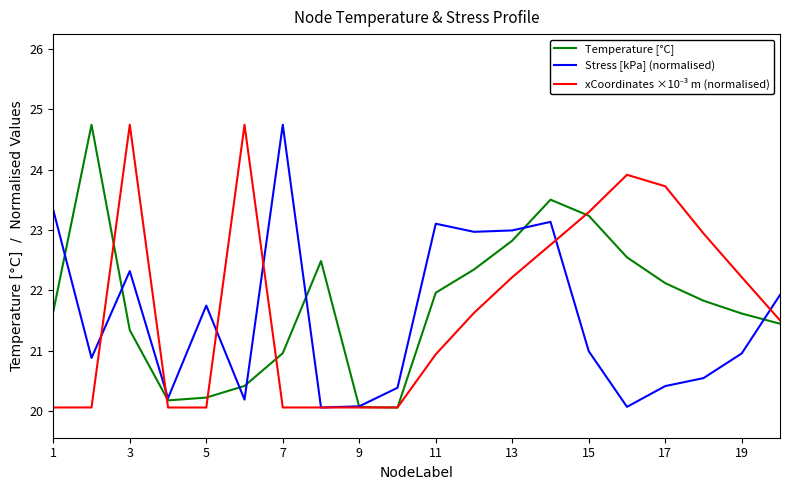

What is the maximum value for Stress [kPa] (normalised)?

24.7